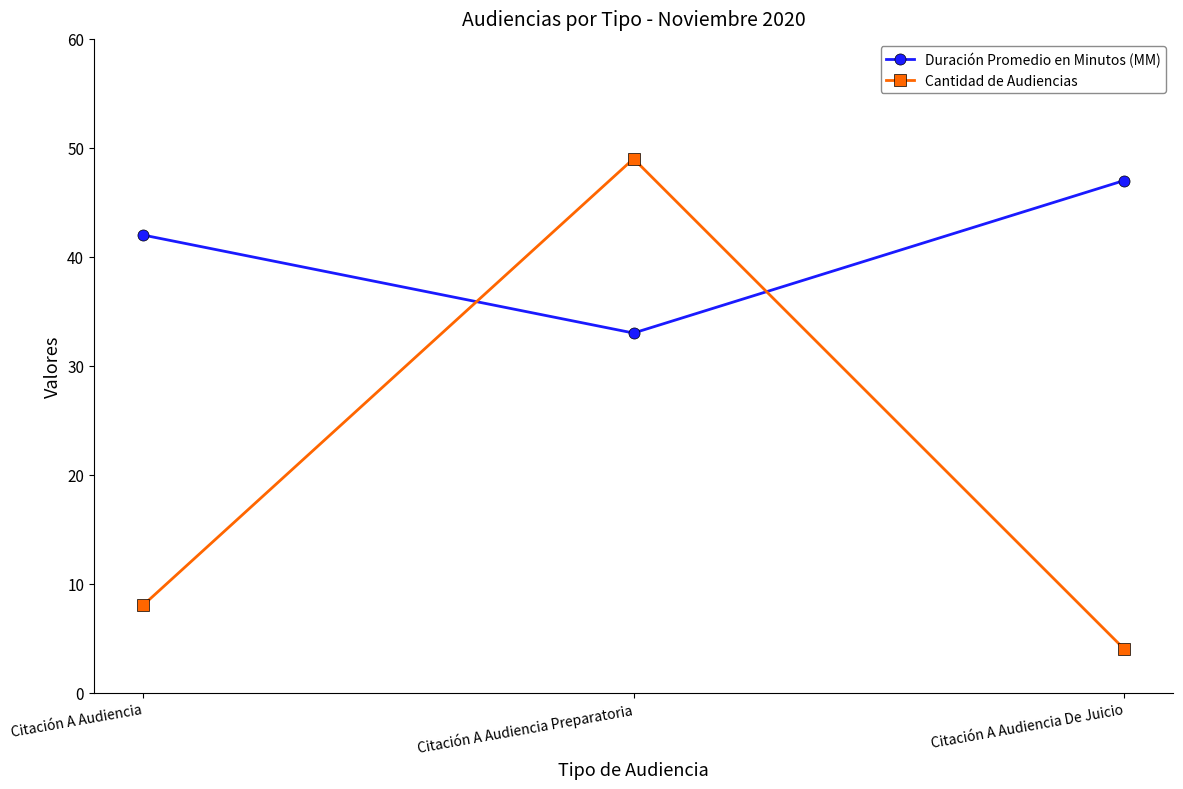

At which label does Cantidad de Audiencias reach its peak?

Citación A Audiencia Preparatoria